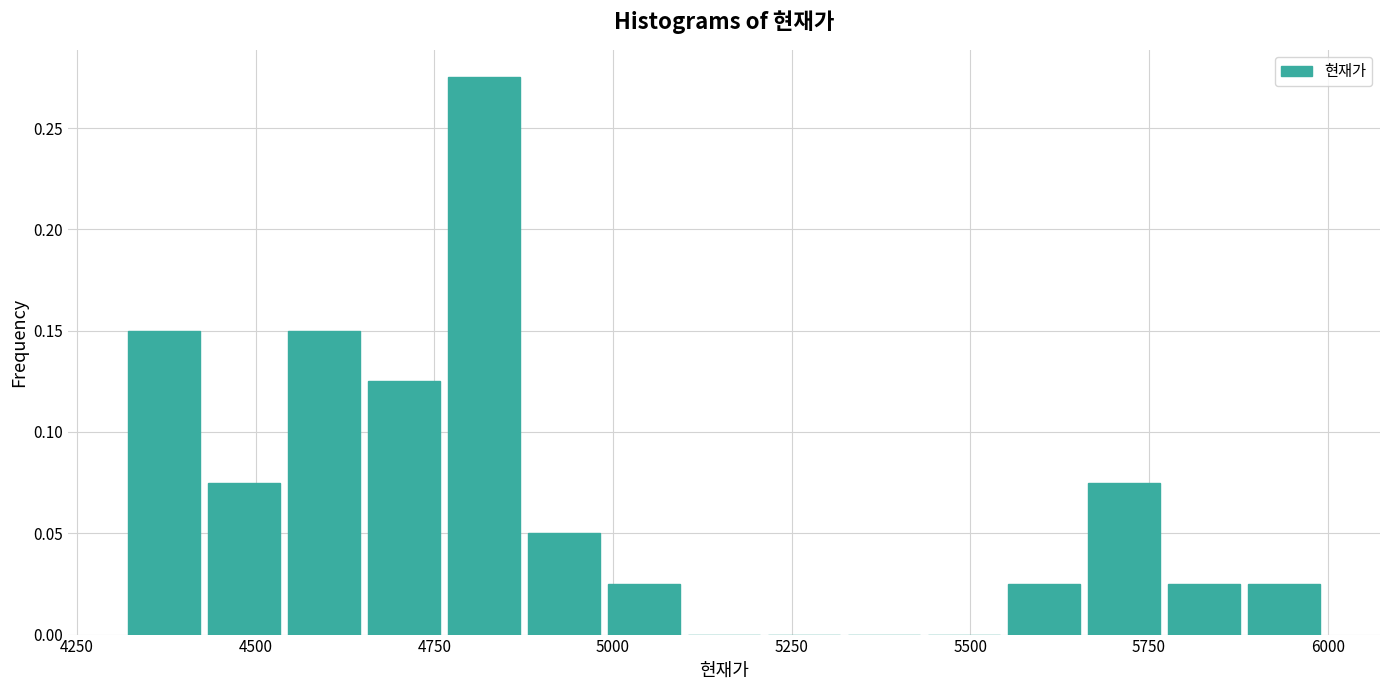

Read against the x-axis, roughly where is the centre of the tallest bar?

4800